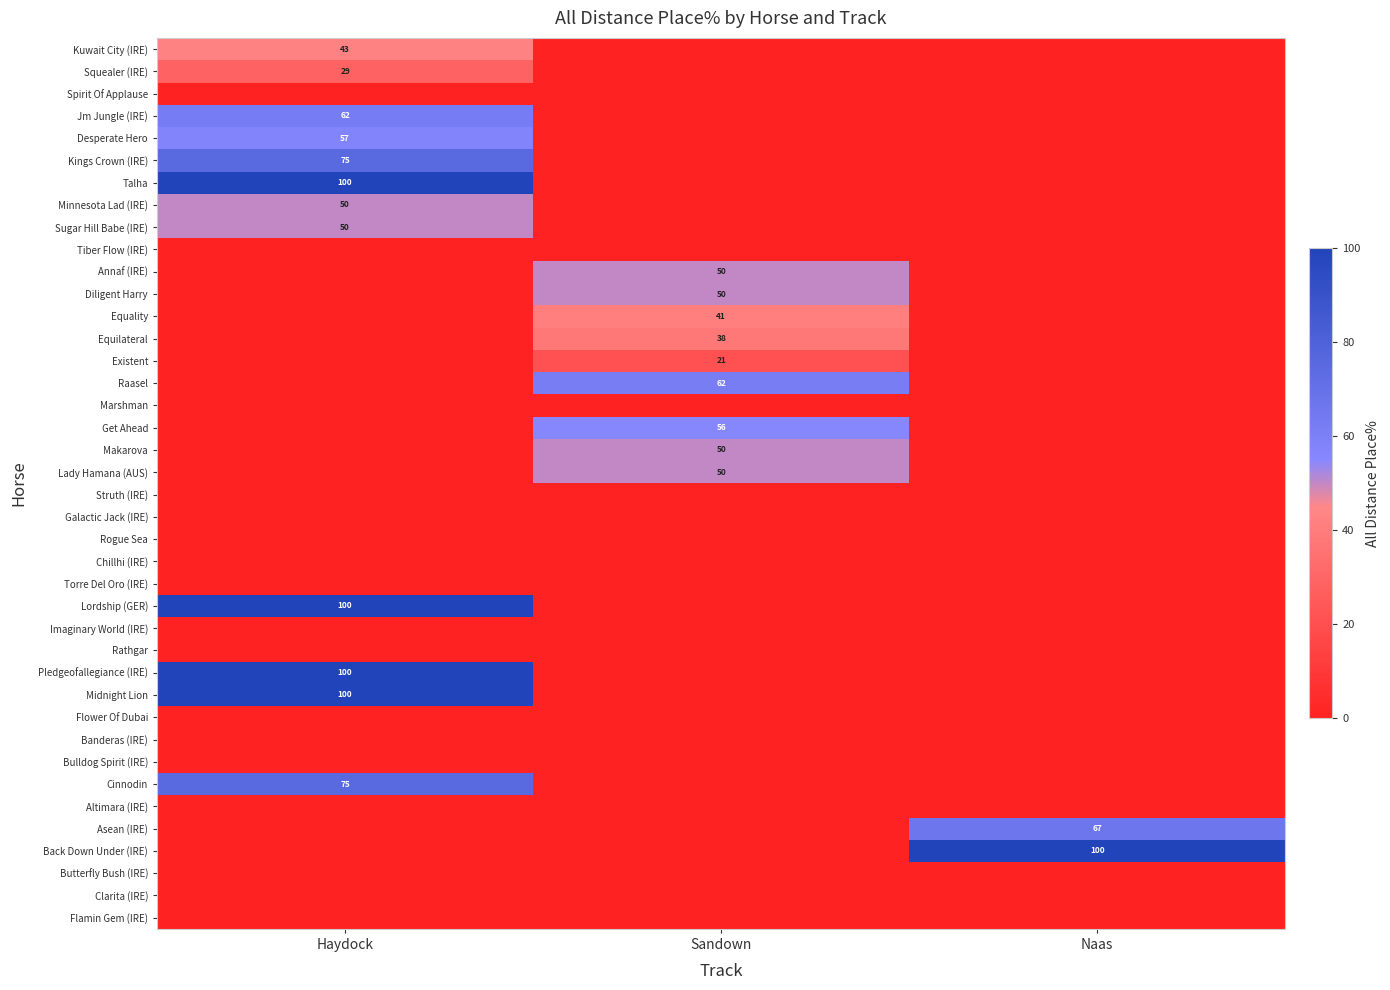

True or false: Desperate Hero has a value of 27 at Haydock.

False